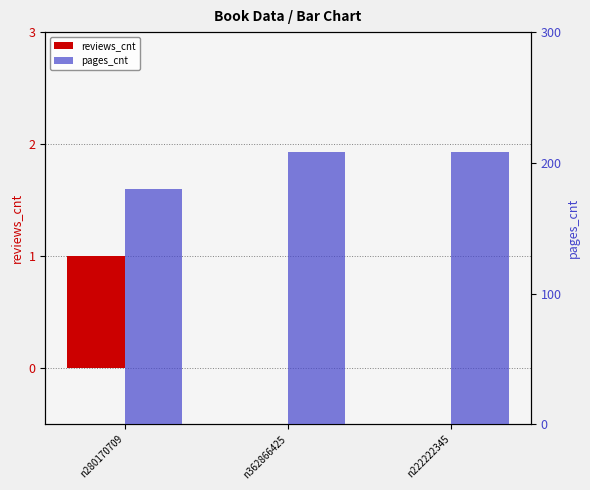

How many bars are there in total?

6